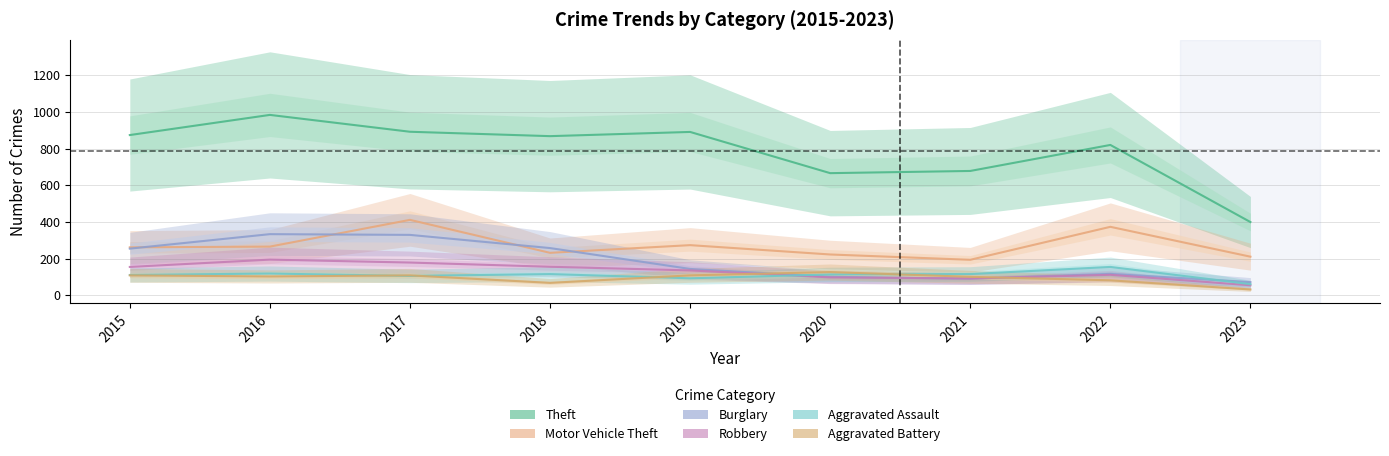

How many values in the Aggravated Battery series exceed 102?

4